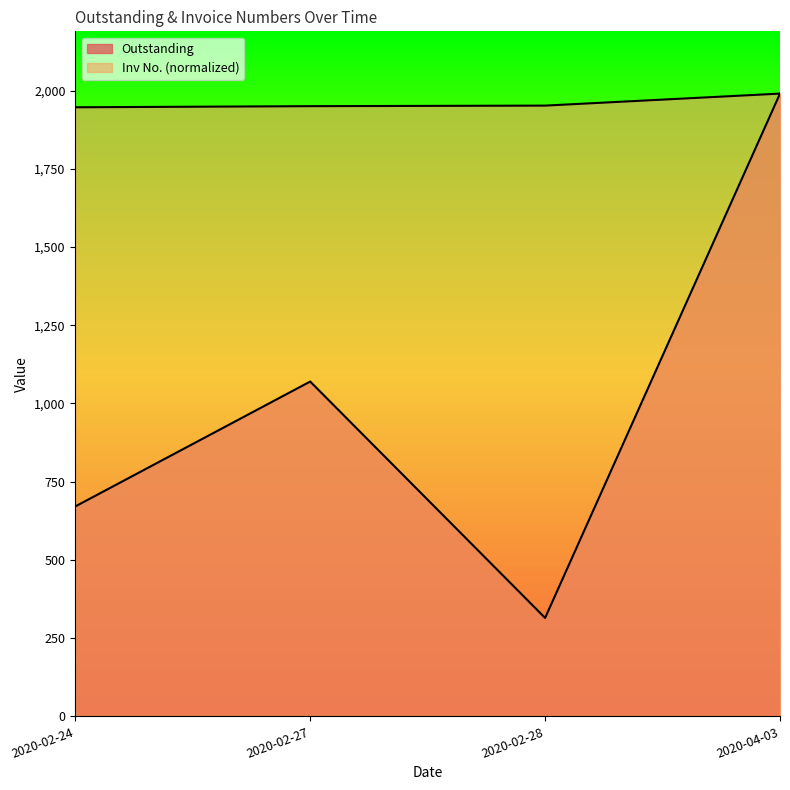

What are all the series names shown in the legend?

Outstanding, Inv No.